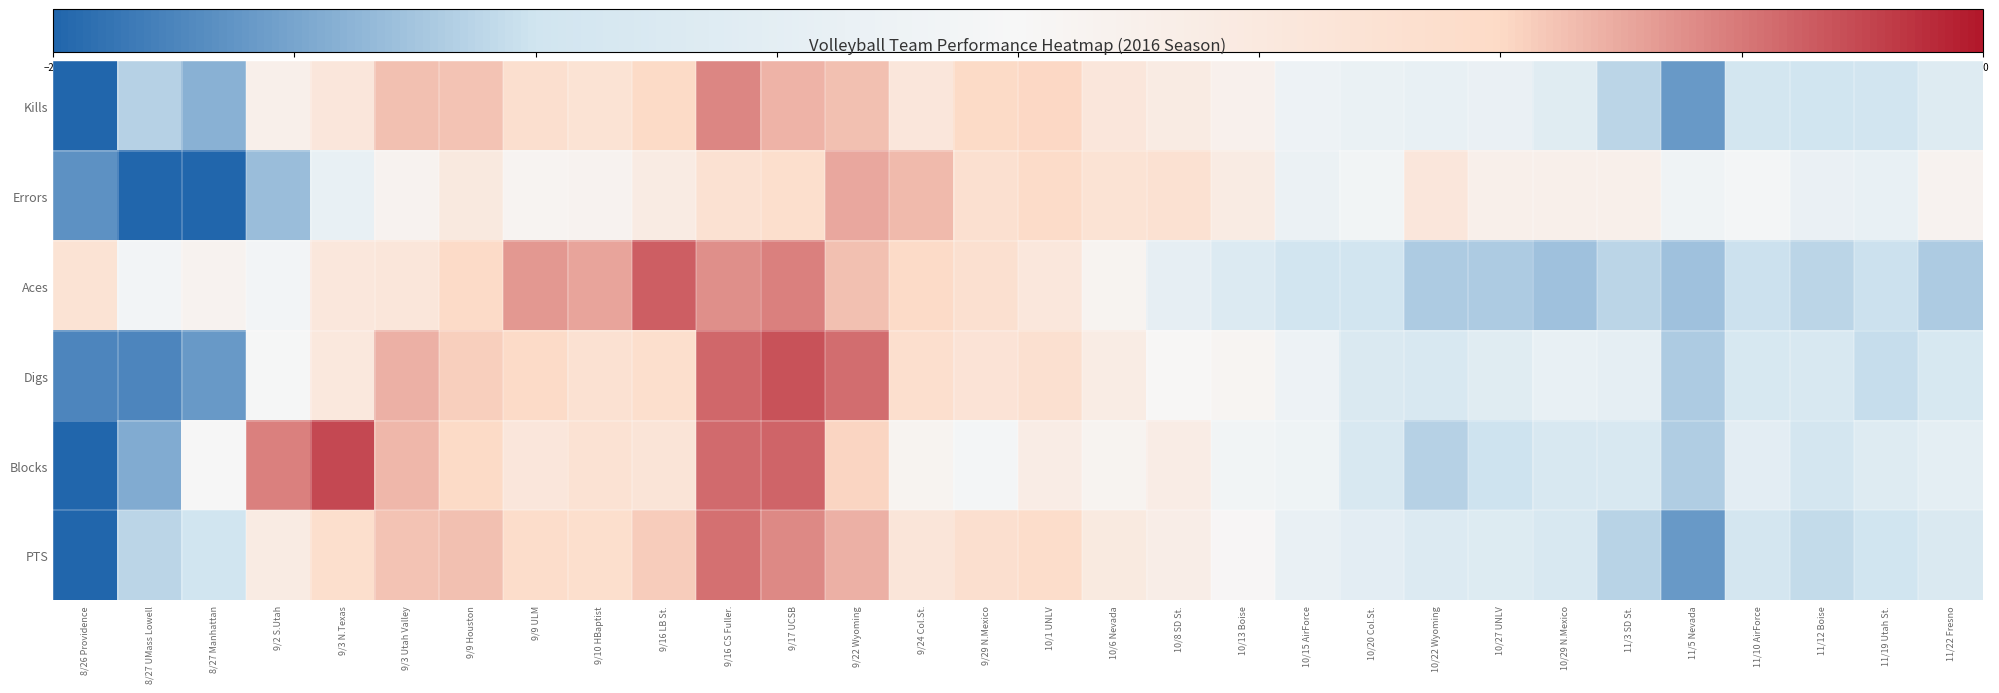

At how many categories does at least one series exceed 0?

23